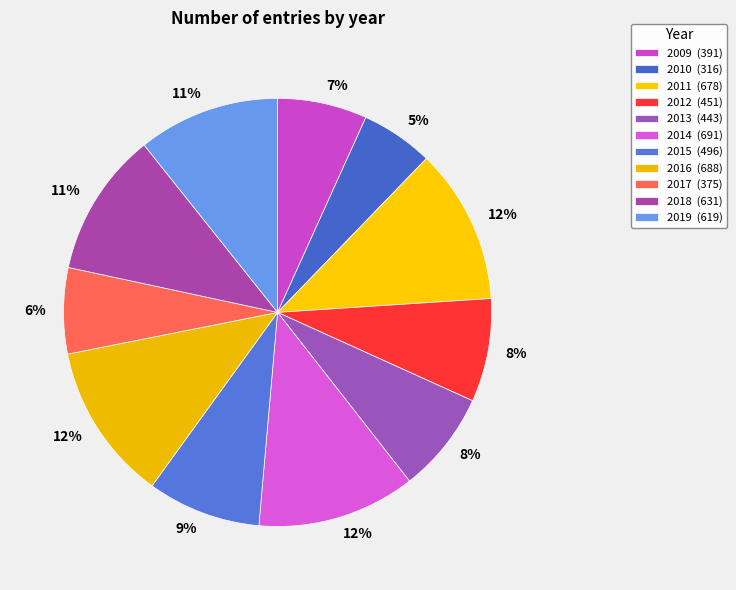

How many slices are in this pie chart?

11